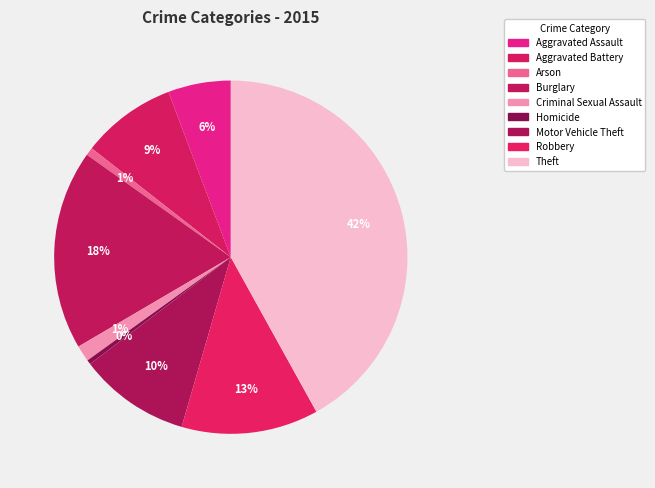

To the nearest percent, what portion does Robbery represent?

13%